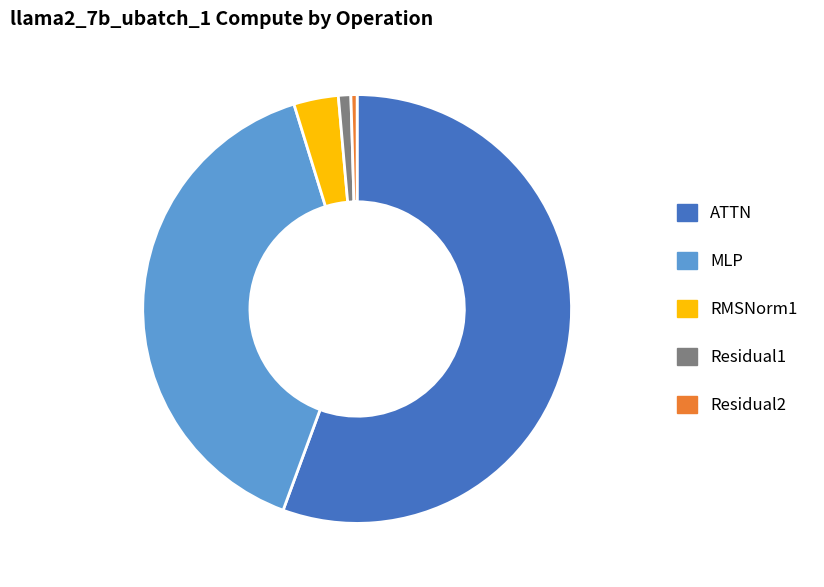

True or false: ATTN accounts for 56% of the total.

True